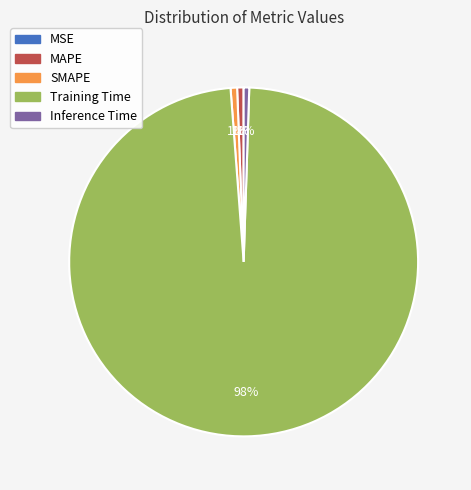

Do Inference Time and MAPE together represent more than half of the pie?

No